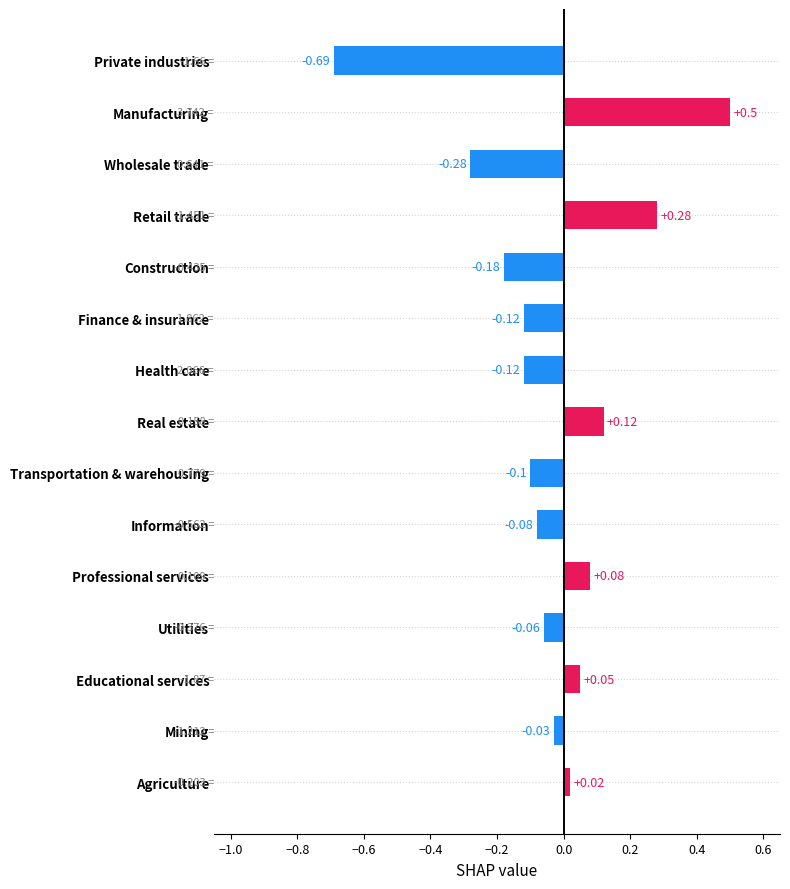

Is it true that the value at Construction is -0.3?

False